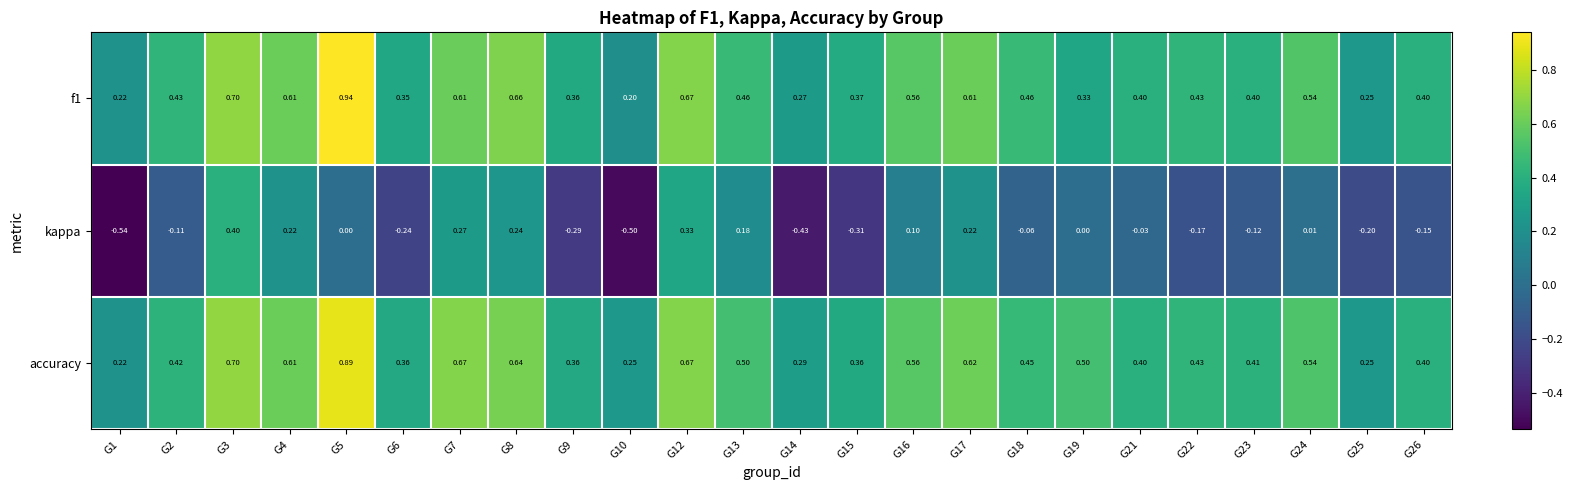

Is the value of accuracy at G21 greater than the value of f1 at G8?

No